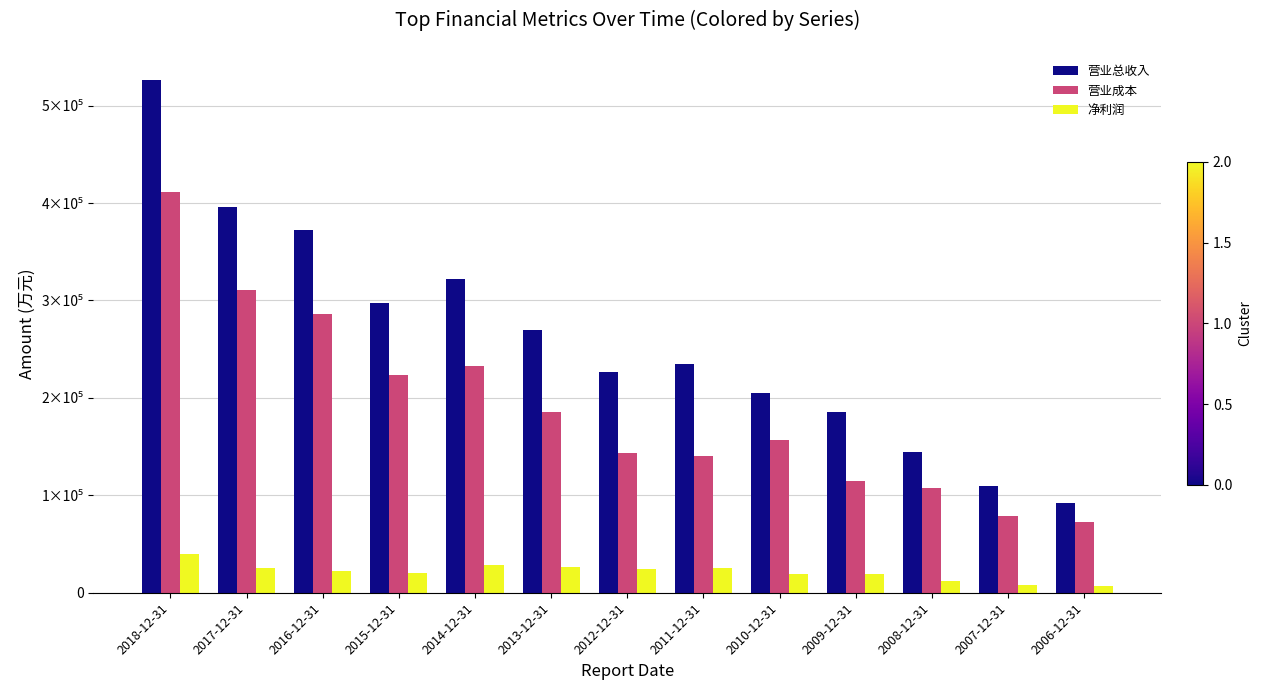

Reading right to left, list all the values displayed in this chart.

营业总收入: 2006-12-31=91982	2007-12-31=109066	2008-12-31=144940	2009-12-31=185812	2010-12-31=204993	2011-12-31=234276	2012-12-31=226748	2013-12-31=269286	2014-12-31=321747	2015-12-31=297453	2016-12-31=372508	2017-12-31=395471	2018-12-31=526705
营业成本: 2006-12-31=72668	2007-12-31=79153	2008-12-31=107480	2009-12-31=114820	2010-12-31=156526	2011-12-31=140768	2012-12-31=143513	2013-12-31=185017	2014-12-31=233238	2015-12-31=223239	2016-12-31=286121	2017-12-31=310374	2018-12-31=411639
净利润: 2006-12-31=6998	2007-12-31=7569	2008-12-31=12256	2009-12-31=19443	2010-12-31=19460	2011-12-31=25190	2012-12-31=24330	2013-12-31=26477	2014-12-31=28937	2015-12-31=20329	2016-12-31=22670	2017-12-31=25029	2018-12-31=40075